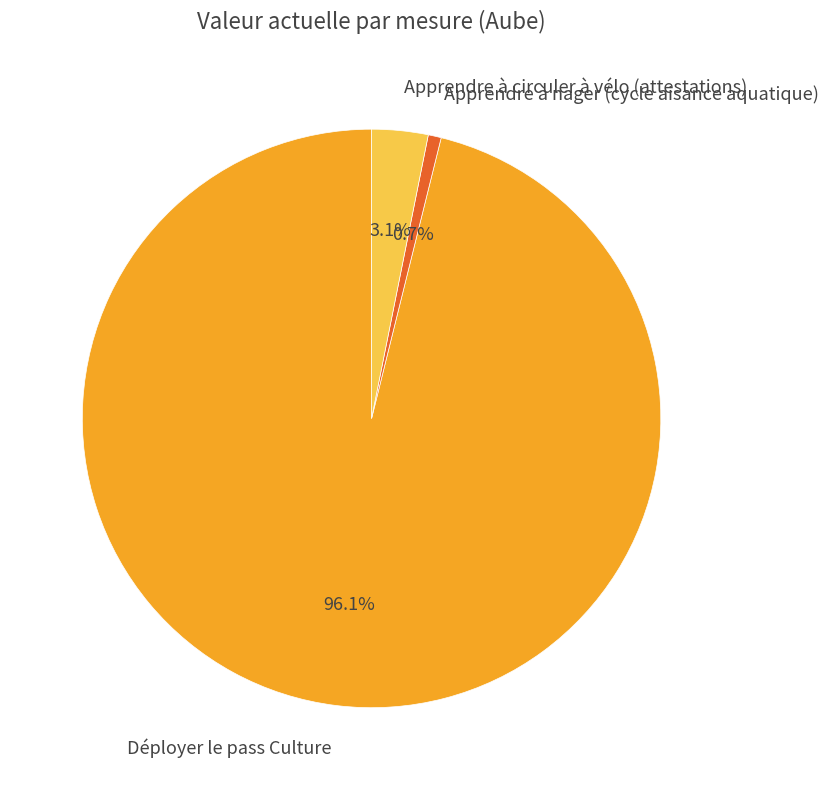

Between Apprendre à circuler à vélo (attestations) and Déployer le pass Culture, which is larger?

Déployer le pass Culture